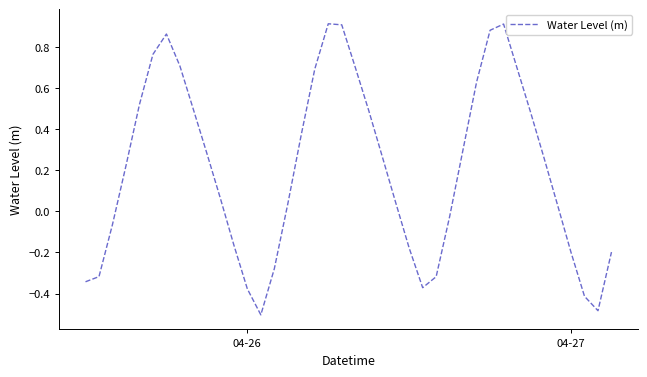

What is the difference between the maximum and minimum values?

1.4